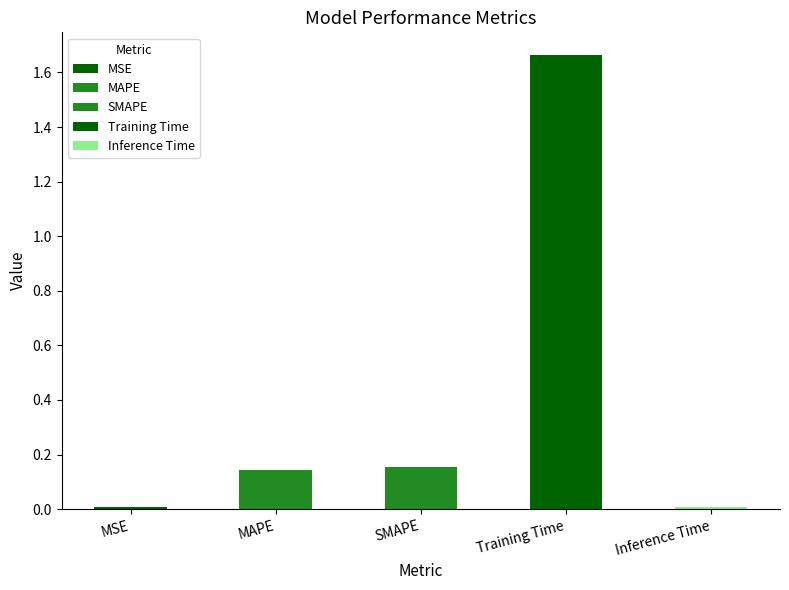

Count the number of categories in the chart.

5